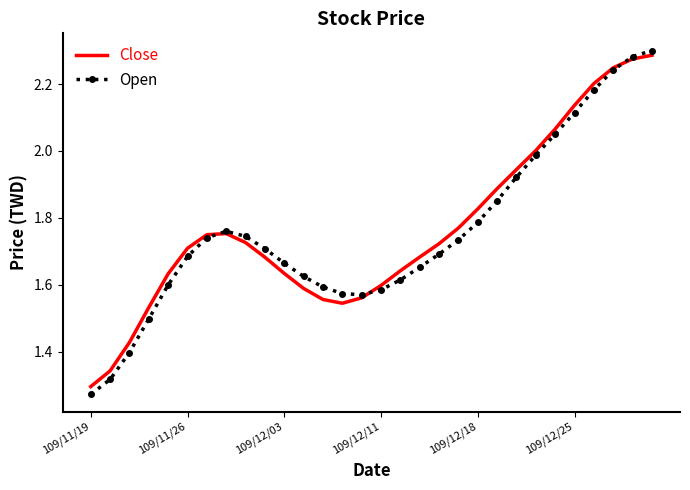

Which series has the largest range (max minus min)?

Open